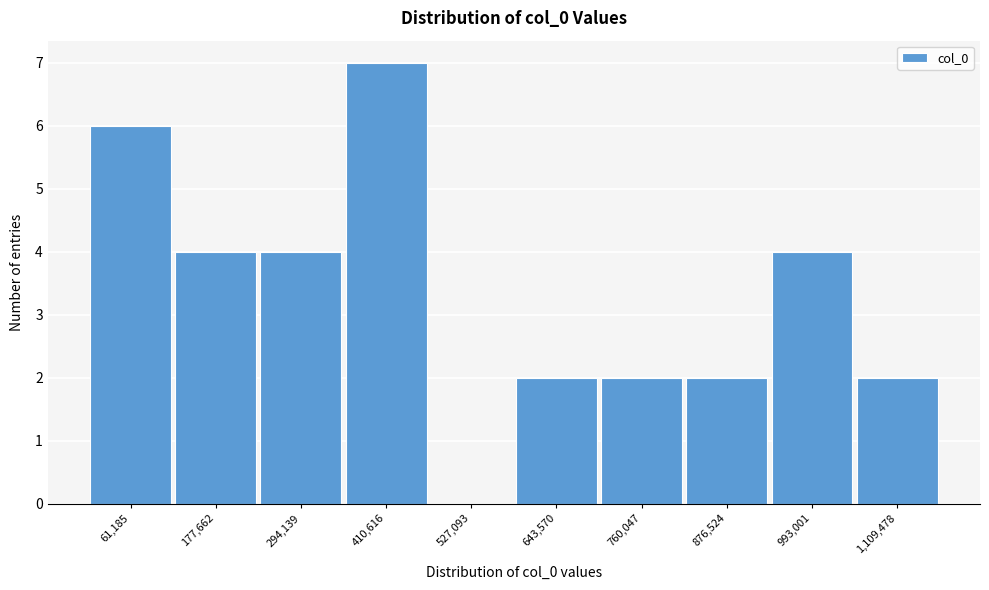

Reading right to left, what are all the values shown in this chart?

1,109,478=2	993,001=4	876,524=2	760,047=2	643,570=2	527,093=0	410,616=7	294,139=4	177,662=4	61,185=6